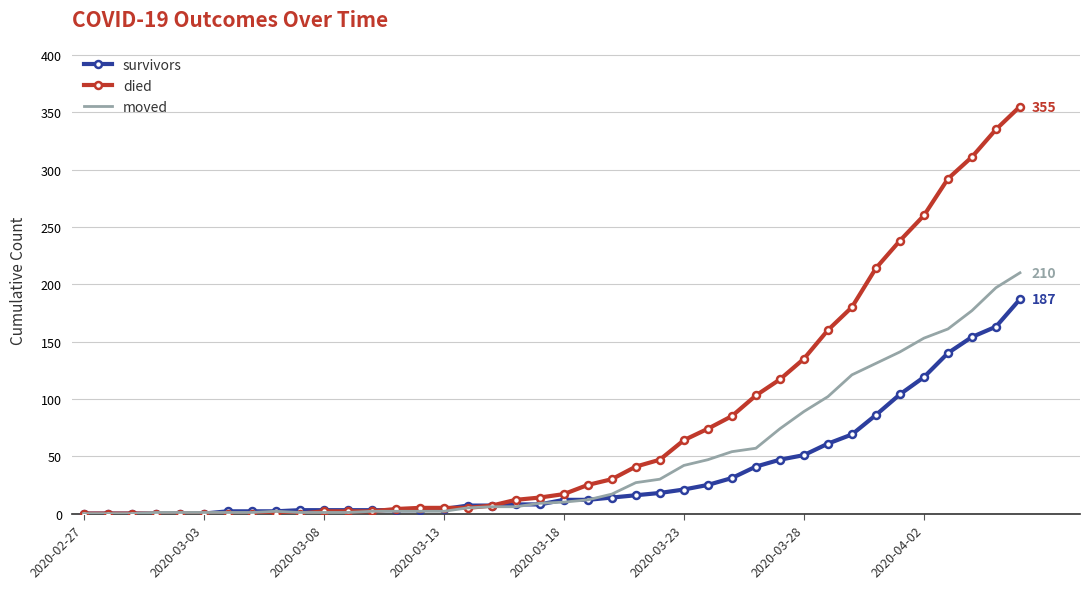

Which series has the largest total across all categories?

died